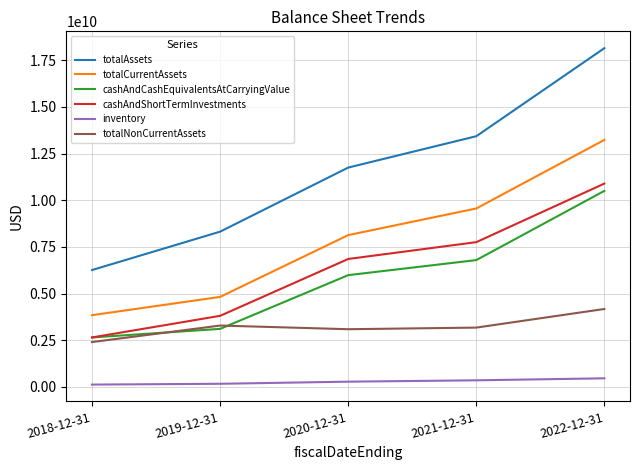

Which category has the highest value across all series?

2022-12-31